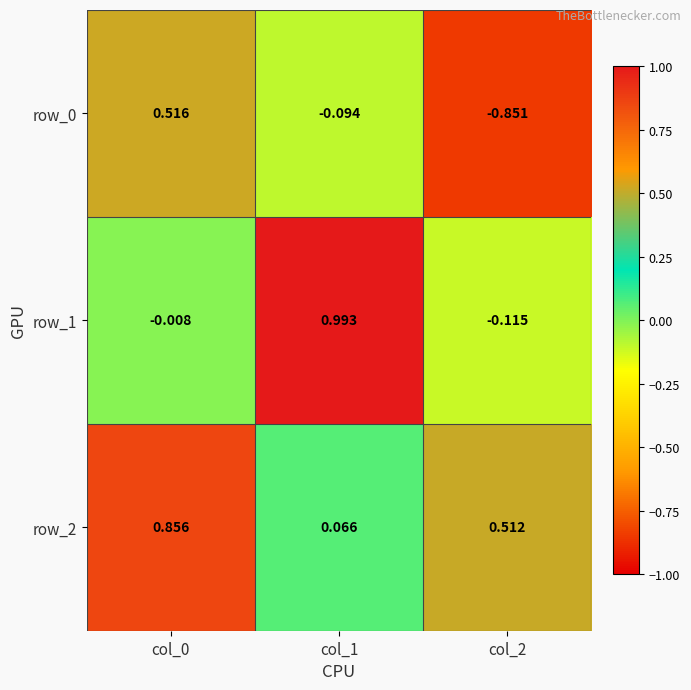

Is the value of row_0 at col_2 greater than the value of row_1 at col_2?

No